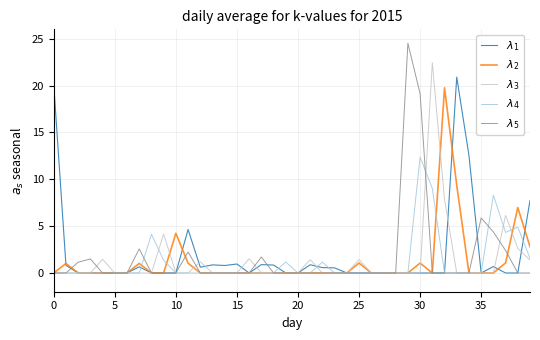

What is the label of the 36th point from the left?

35